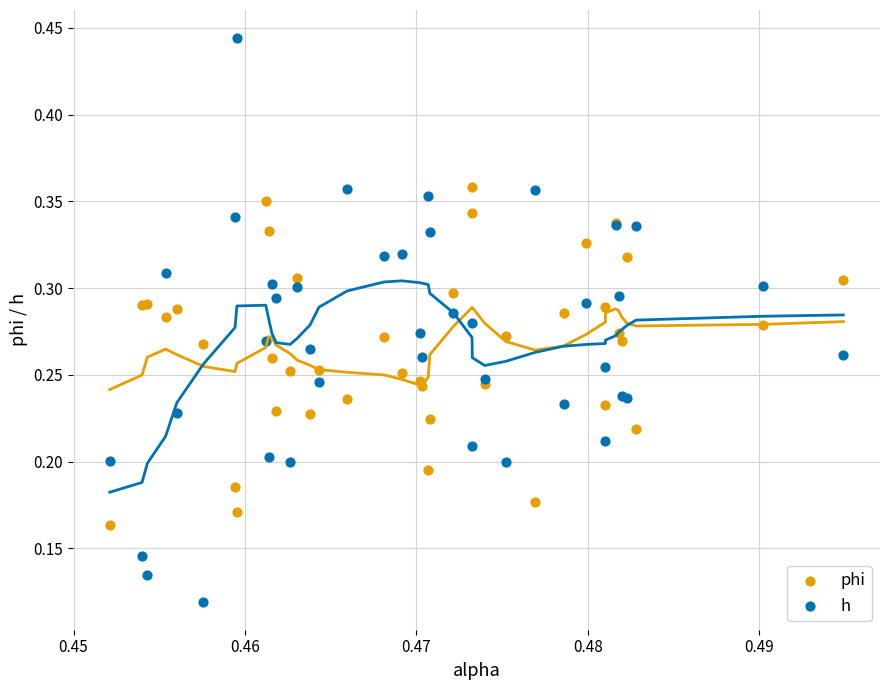

Which series reaches the minimum Y coordinate?

h